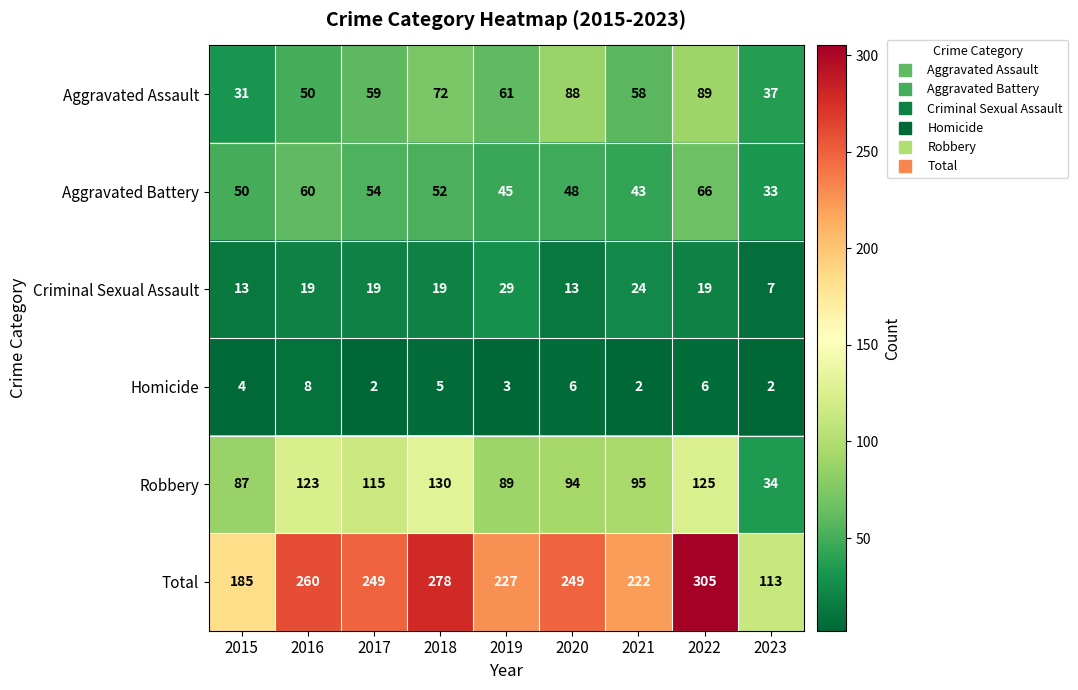

How many data points does each series have?

9